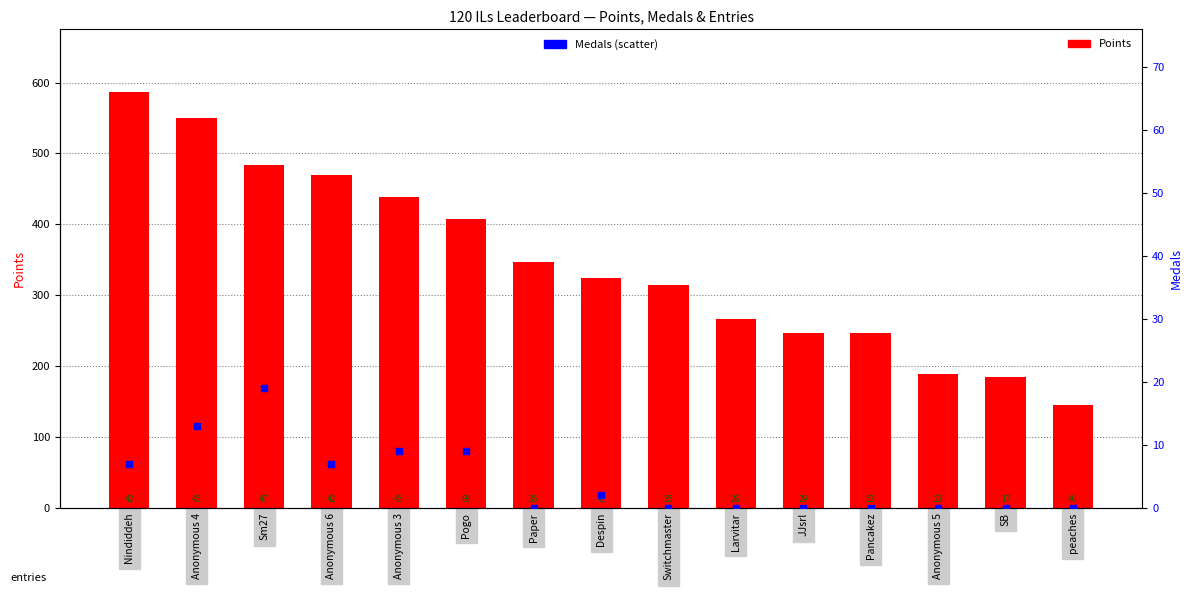

Which series has the largest total across all categories?

Points